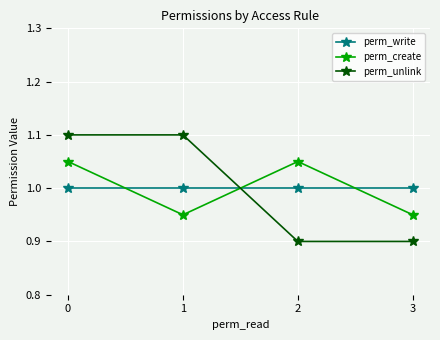

What is the sum of all perm_write values?

4.0